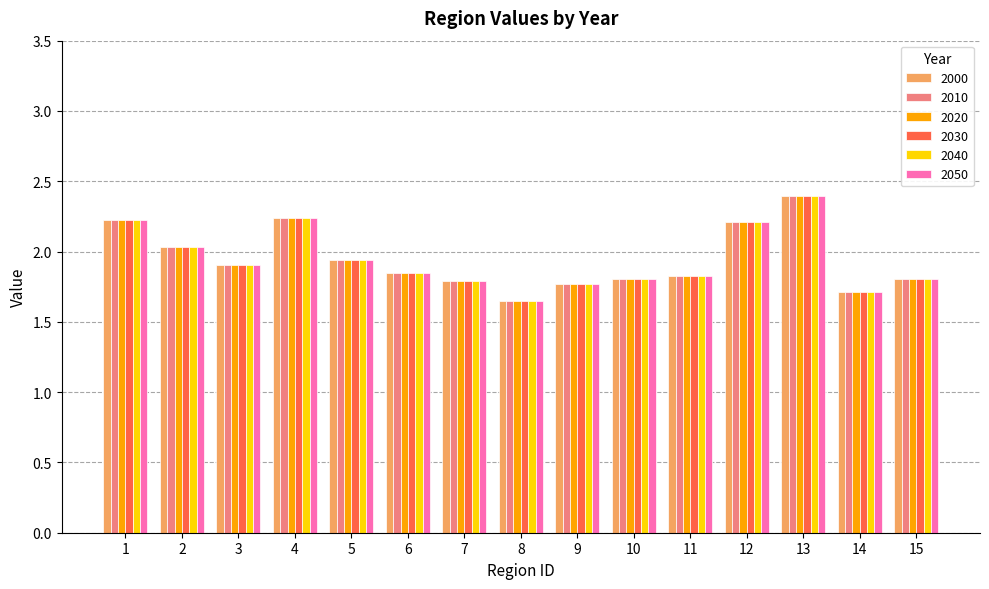

The value of 2000 at 5 is 1.9. True or false?

True